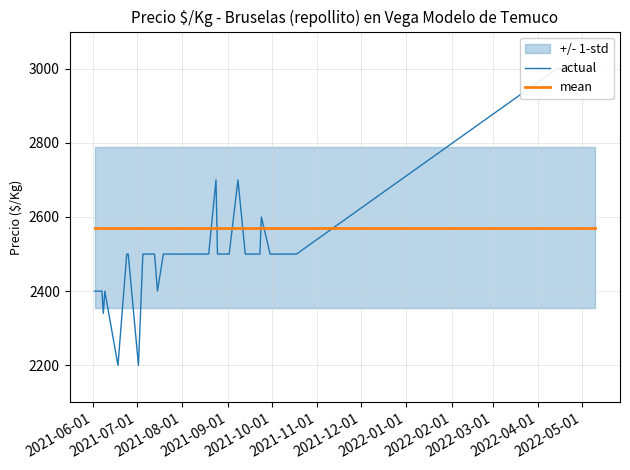

How many lines are shown in the chart?

2